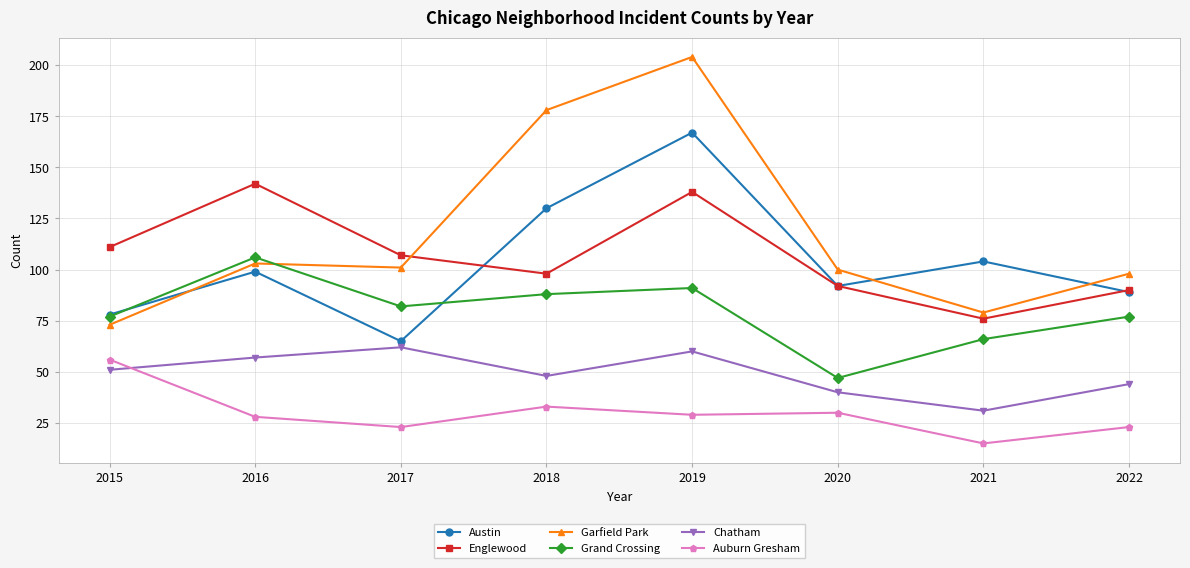

What is the value of the Grand Crossing point at the 3rd from the left?

82